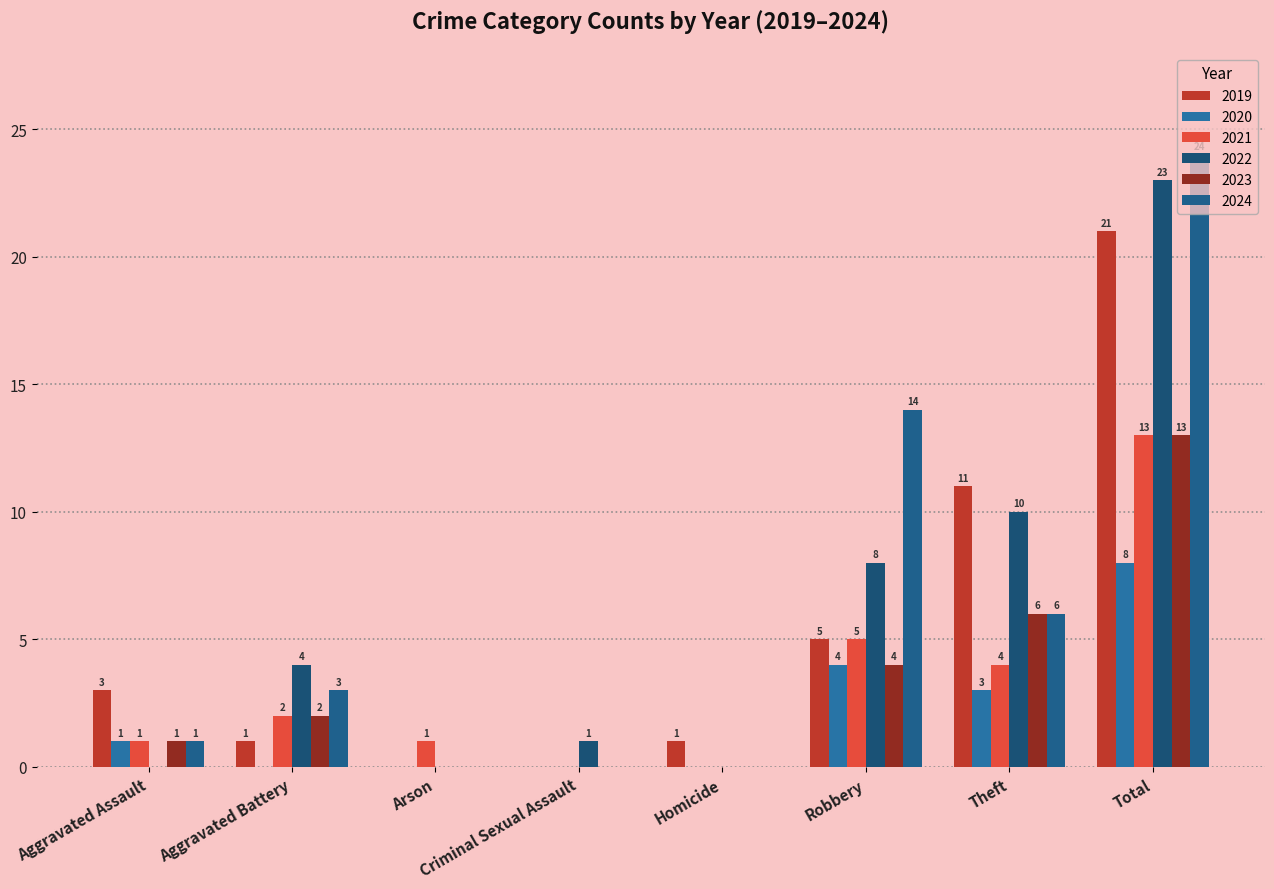

The value of 2024 at Aggravated Battery is 5. True or false?

False